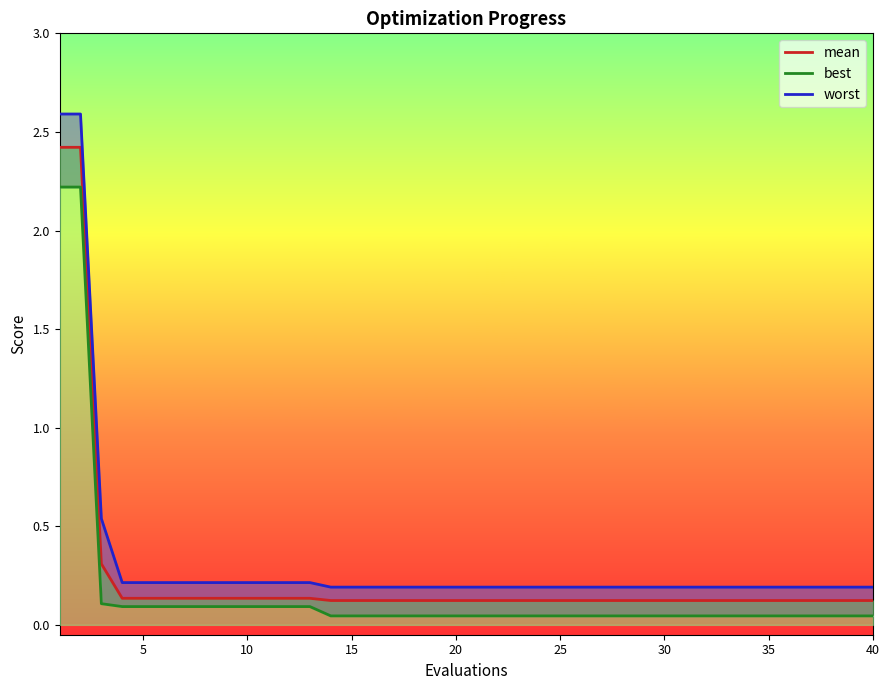

True or false: mean and best intersect in this chart.

False